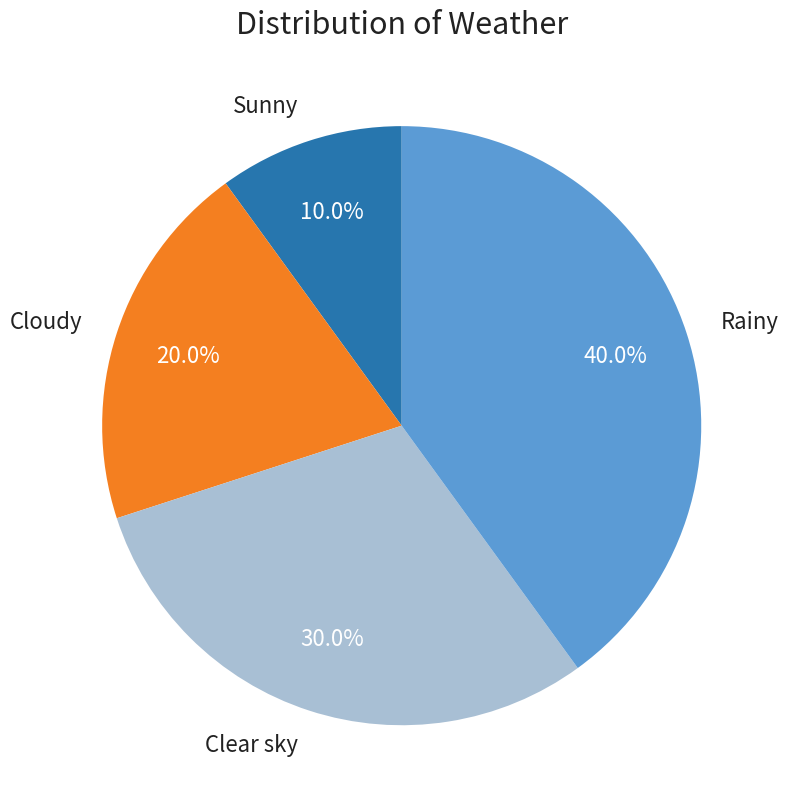

To the nearest percent, what is the difference between the largest and smallest slice percentages?

30%